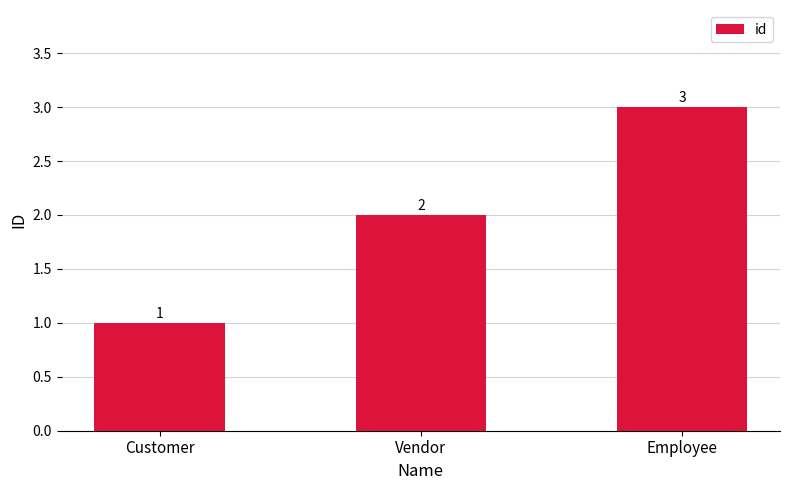

What is the value of the 3rd bar from the left?

3